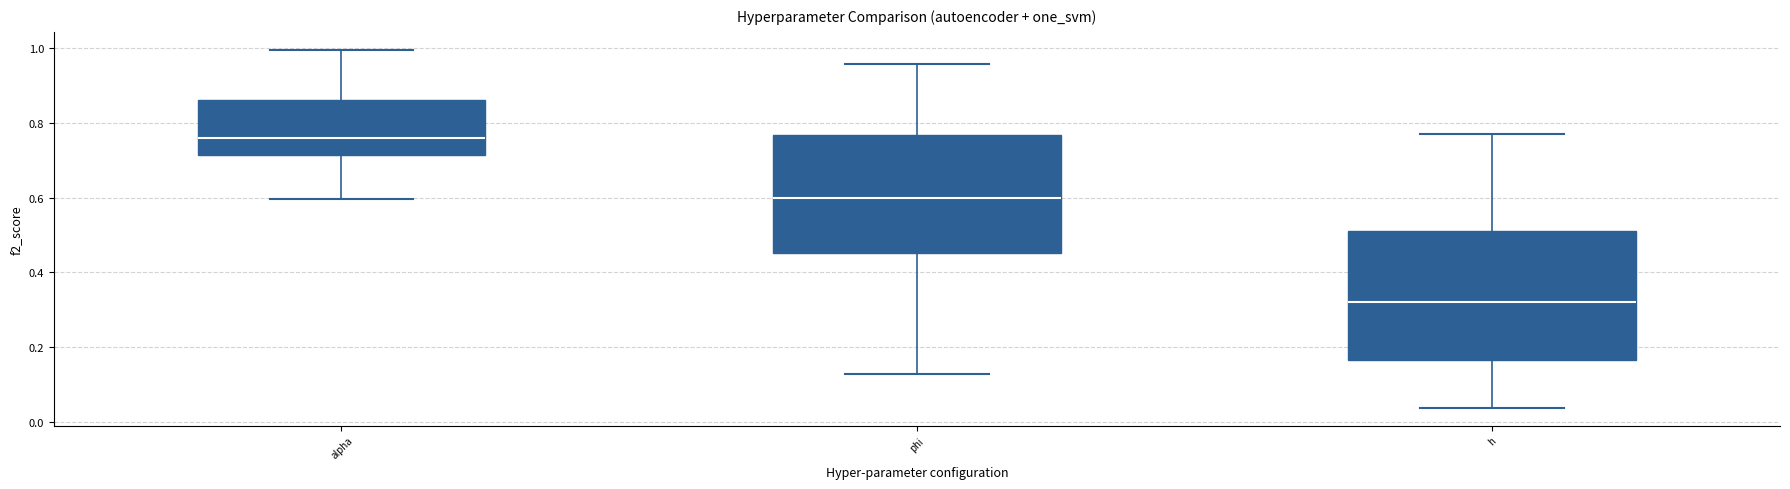

Reading left to right, read every box against the y-axis: the position of its median line, the range the box covers, and the ends of its whiskers. The values are not printed on the chart, so give them approximately, as read against the axis.

alpha: median 0.76, box 0.72 to 0.86, whiskers 0.60 to 1.00
phi: median 0.60, box 0.46 to 0.76, whiskers 0.12 to 0.96
h: median 0.32, box 0.16 to 0.52, whiskers 0.04 to 0.78